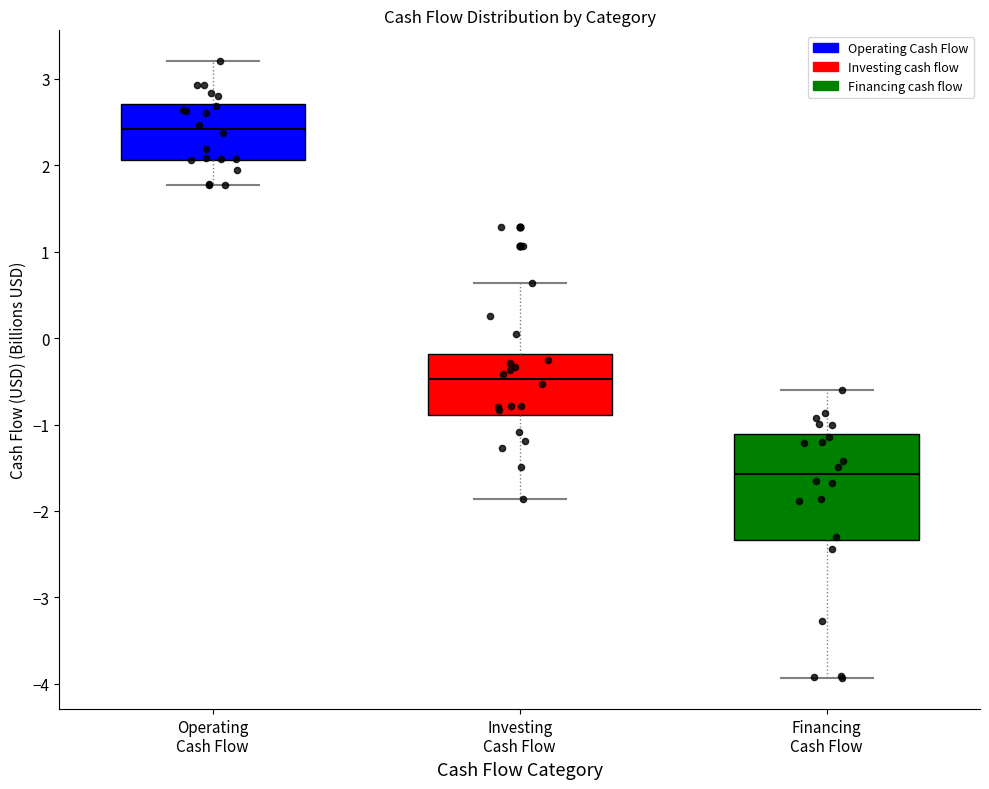

Reading left to right, read every box against the y-axis: the position of its median line, the range the box covers, and the ends of its whiskers. The values are not printed on the chart, so give them approximately, as read against the axis.

Operating Cash Flow: median 2.4, box 2.1 to 2.7, whiskers 1.8 to 3.2
Investing Cash Flow: median -0.5, box -0.9 to -0.2, whiskers -1.9 to 0.6
Financing Cash Flow: median -1.6, box -2.3 to -1.1, whiskers -3.9 to -0.6